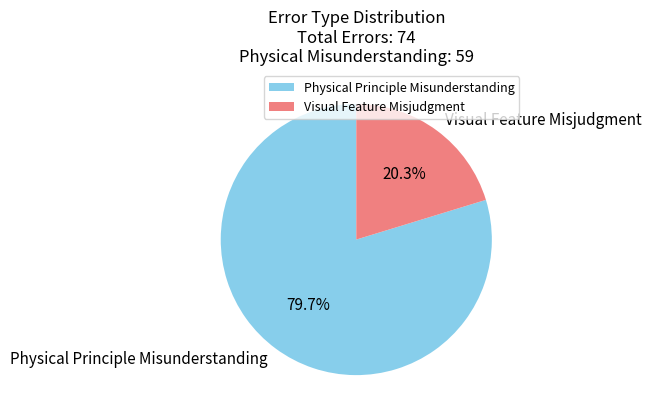

Does Physical Principle Misunderstanding represent more than half of the total?

Yes